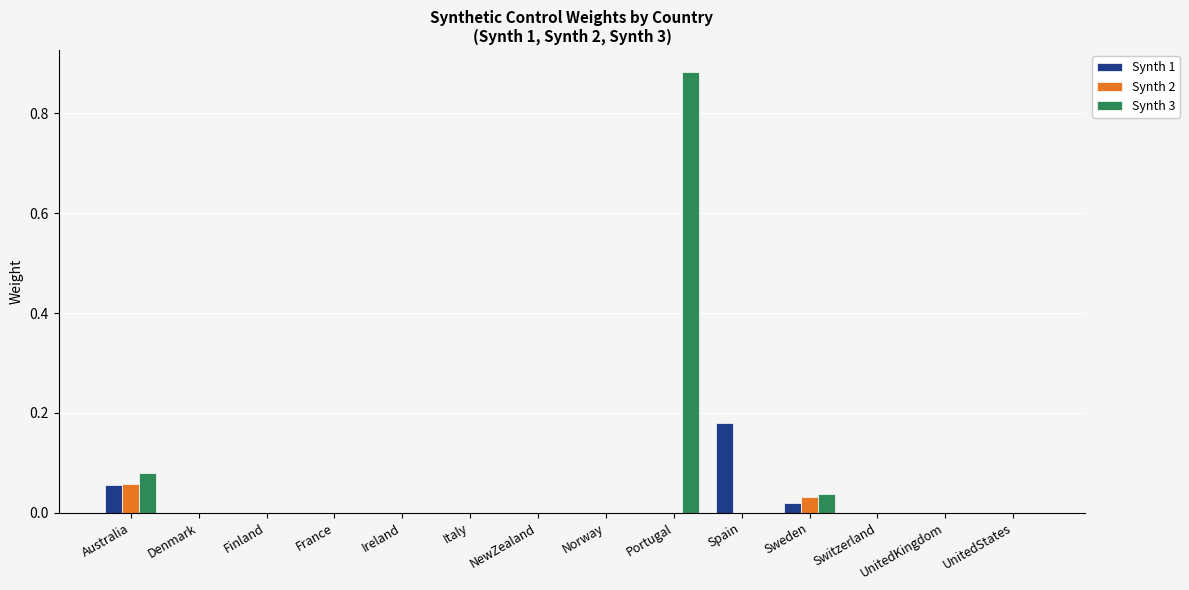

How many groups of bars are there?

14